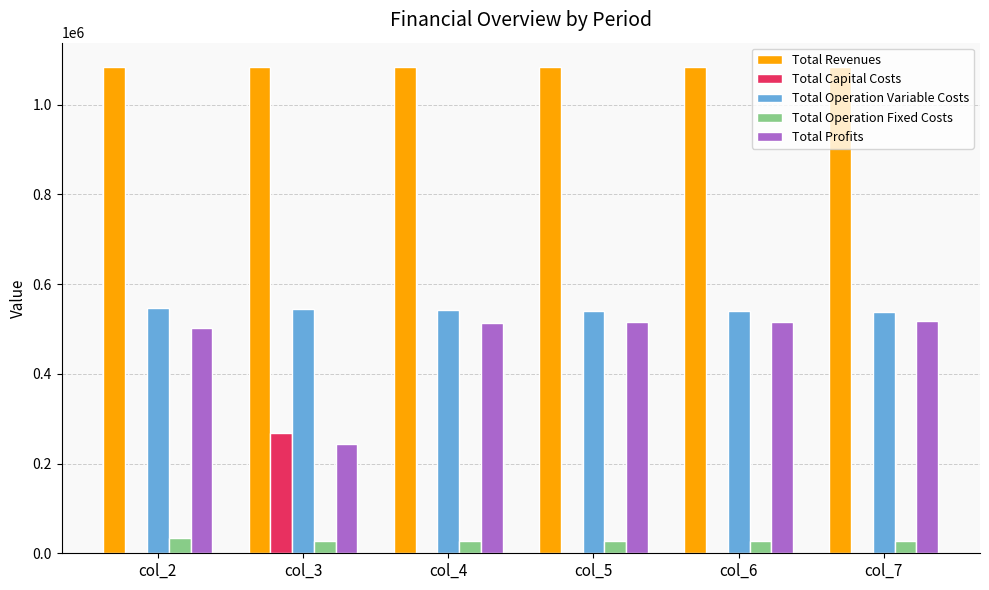

Which series has the largest total across all categories?

Total Revenues